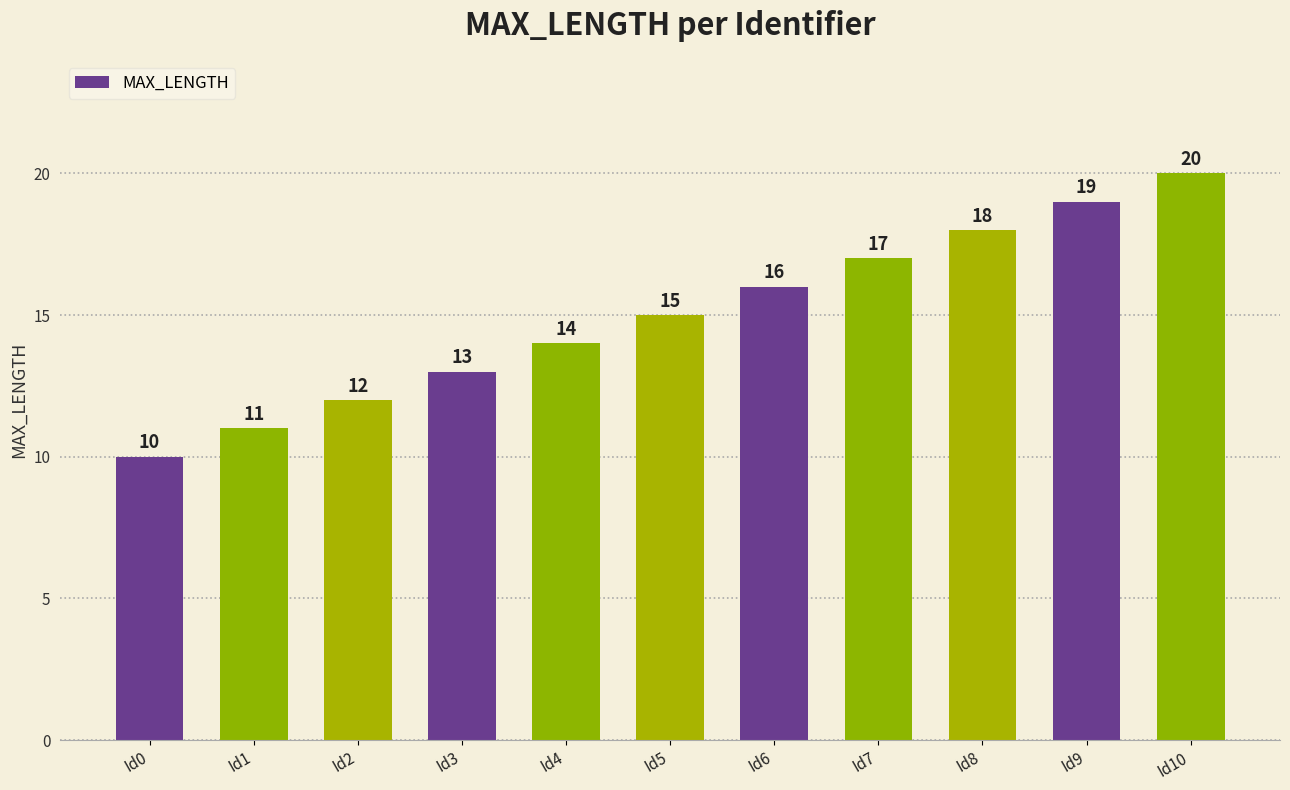

How many bars are there in total?

11